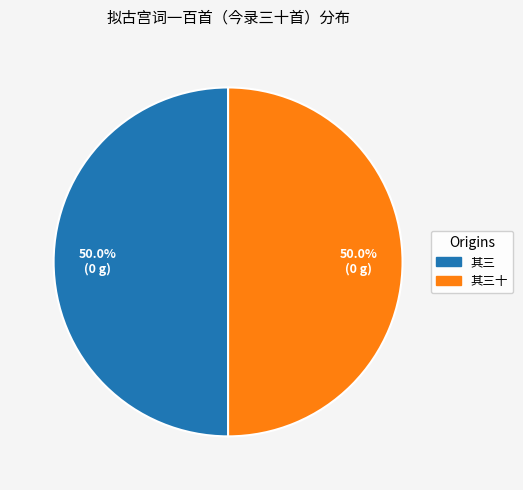

How many slices are in this pie chart?

2